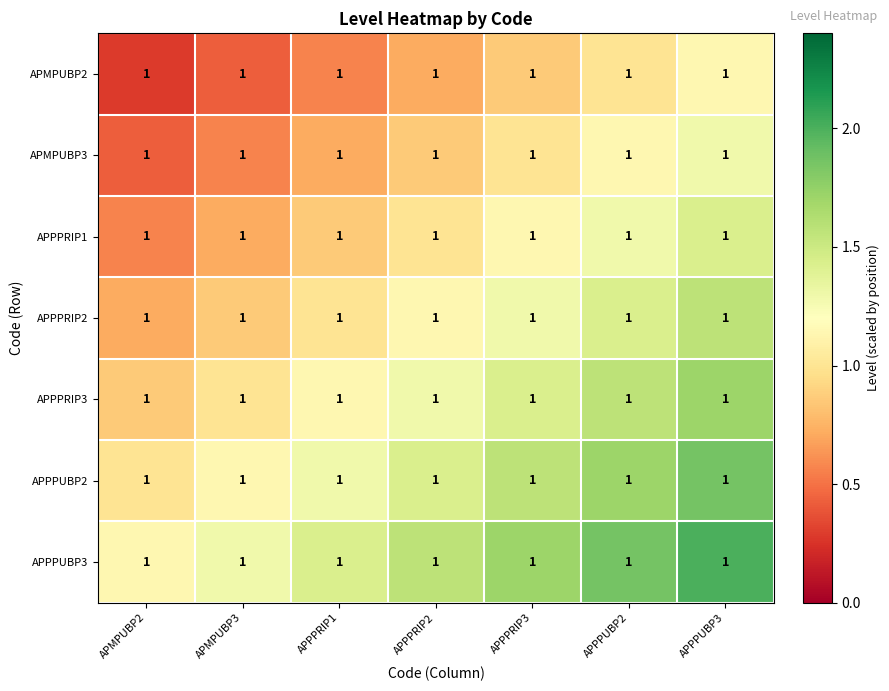

Reading right to left, extract all data points from this chart.

APMPUBP2: APPPUBP3=1.0	APPPUBP2=1.0	APPPRIP3=1.0	APPPRIP2=1.0	APPPRIP1=1.0	APMPUBP3=1.0	APMPUBP2=1.0
APMPUBP3: APPPUBP3=1.0	APPPUBP2=1.0	APPPRIP3=1.0	APPPRIP2=1.0	APPPRIP1=1.0	APMPUBP3=1.0	APMPUBP2=1.0
APPPRIP1: APPPUBP3=1.0	APPPUBP2=1.0	APPPRIP3=1.0	APPPRIP2=1.0	APPPRIP1=1.0	APMPUBP3=1.0	APMPUBP2=1.0
APPPRIP2: APPPUBP3=1.0	APPPUBP2=1.0	APPPRIP3=1.0	APPPRIP2=1.0	APPPRIP1=1.0	APMPUBP3=1.0	APMPUBP2=1.0
APPPRIP3: APPPUBP3=1.0	APPPUBP2=1.0	APPPRIP3=1.0	APPPRIP2=1.0	APPPRIP1=1.0	APMPUBP3=1.0	APMPUBP2=1.0
APPPUBP2: APPPUBP3=1.0	APPPUBP2=1.0	APPPRIP3=1.0	APPPRIP2=1.0	APPPRIP1=1.0	APMPUBP3=1.0	APMPUBP2=1.0
APPPUBP3: APPPUBP3=1.0	APPPUBP2=1.0	APPPRIP3=1.0	APPPRIP2=1.0	APPPRIP1=1.0	APMPUBP3=1.0	APMPUBP2=1.0